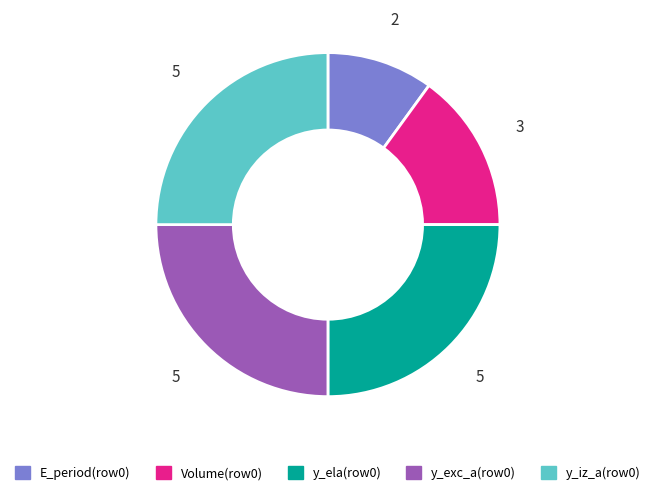

Is the sum of Volume(row0) and y_exc_a(row0) greater than half?

No